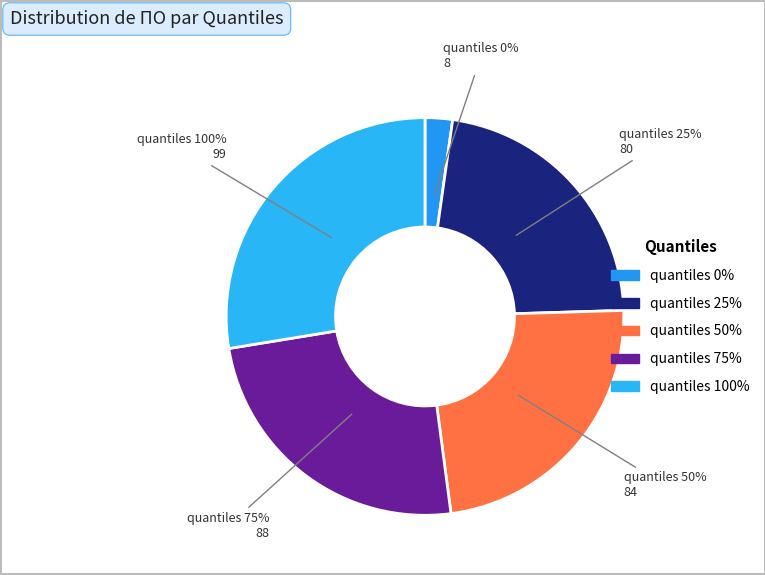

Count the number of slices in the pie.

5